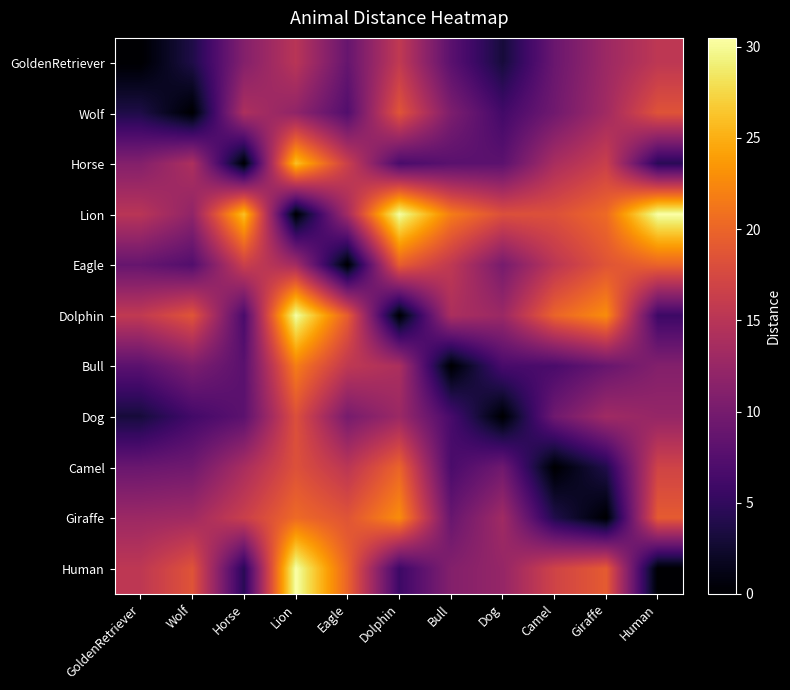

Rank the series by their maximum value, from highest to lowest.

Lion, Human, Dolphin, Horse, Giraffe, Bull, Camel, Eagle, Wolf, Dog, GoldenRetriever